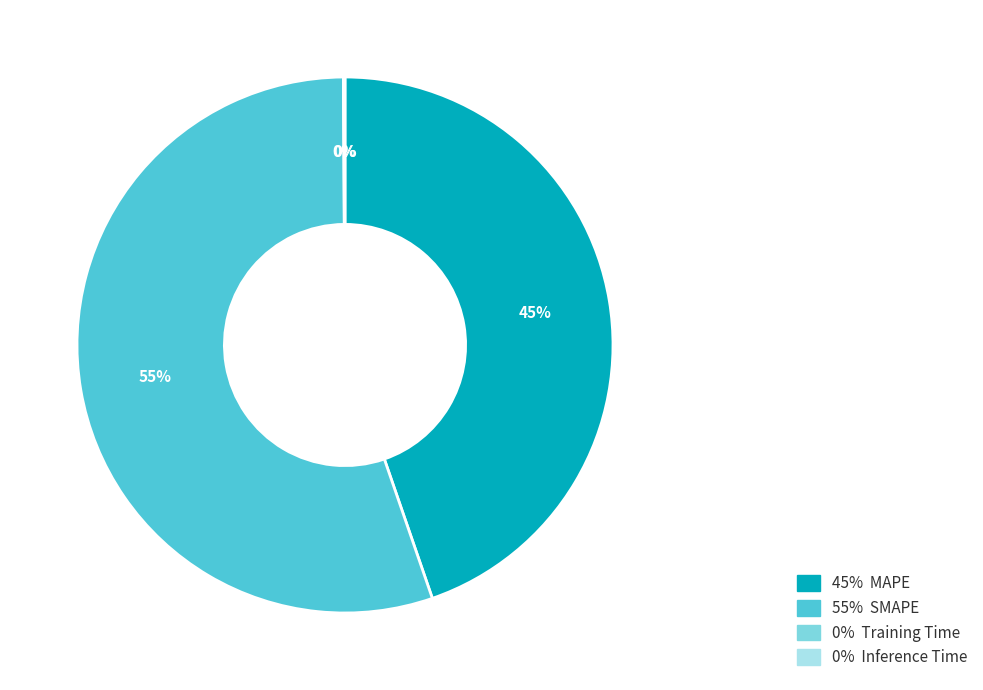

Which category has the biggest portion of the pie?

55% SMAPE